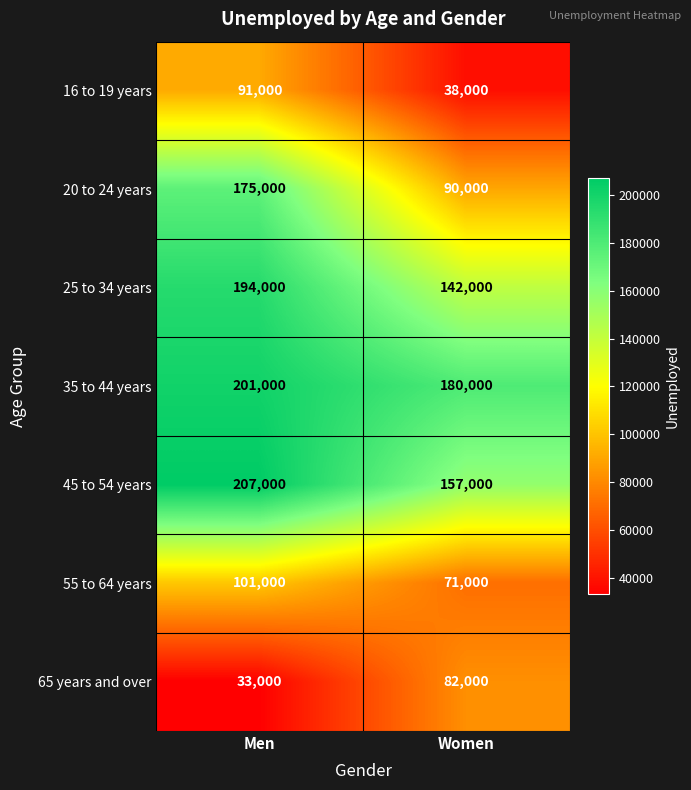

Reading left to right, list all the values displayed in this chart.

16 to 19 years: Men=91000	Women=38000
20 to 24 years: Men=175000	Women=90000
25 to 34 years: Men=194000	Women=142000
35 to 44 years: Men=201000	Women=180000
45 to 54 years: Men=207000	Women=157000
55 to 64 years: Men=101000	Women=71000
65 years and over: Men=33000	Women=82000